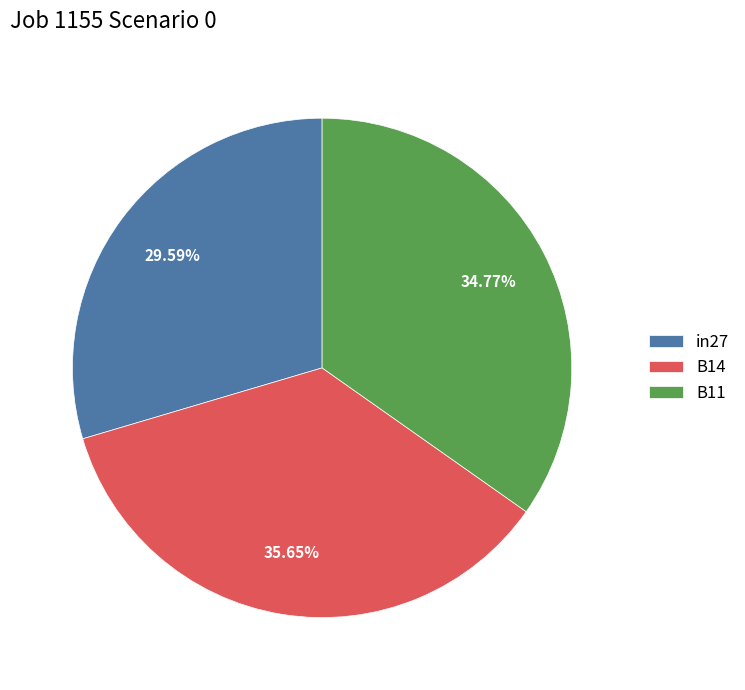

Which category has the smallest portion of the pie?

in27